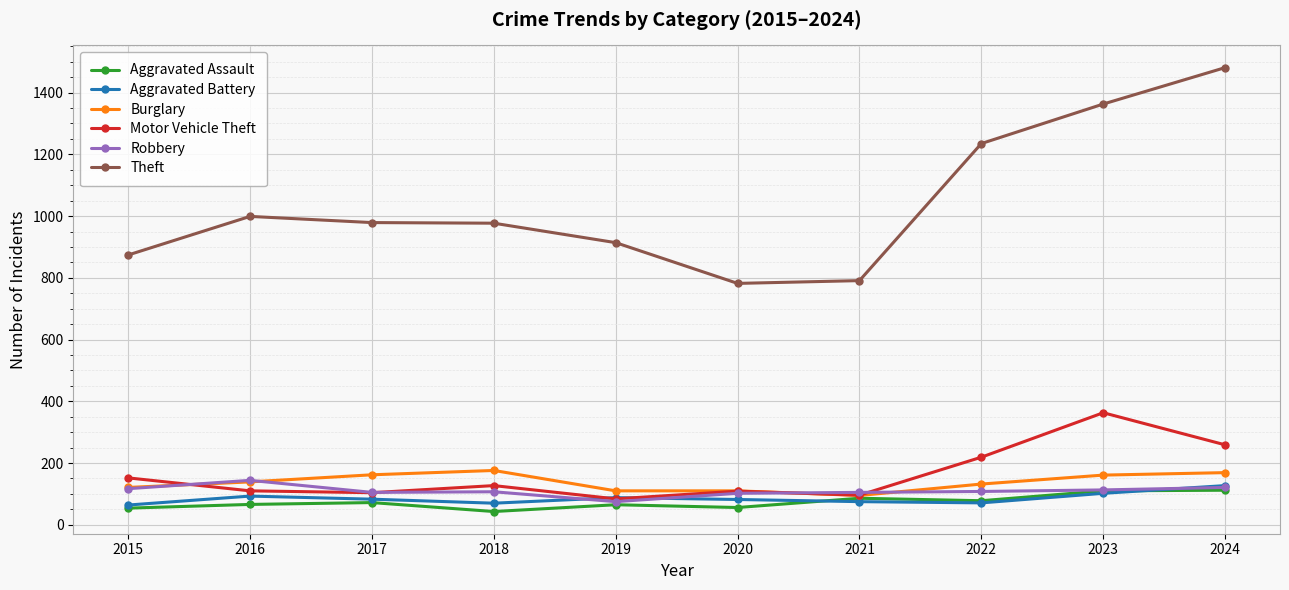

Is the value of Theft at 2017 greater than the value of Burglary at 2017?

Yes